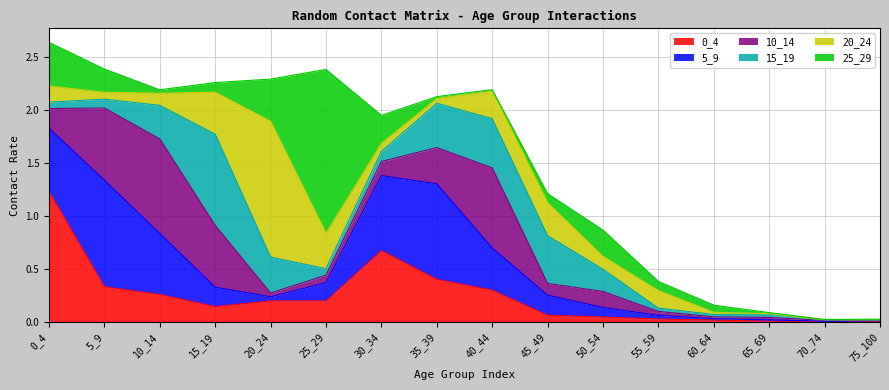

The 0_4 series shows 0.5 at 0_4. True or false?

False